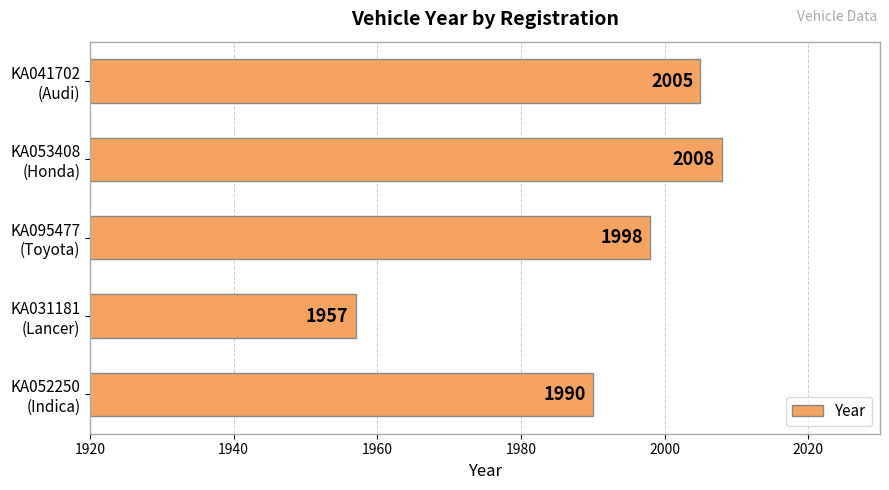

What is the sum of all values?

9958